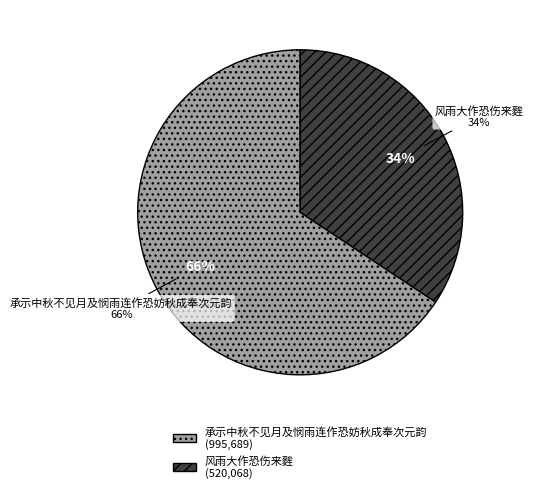

Is it true that 承示中秋不见月及悯雨连作恐妨秋成奉次元韵 is 77% of the pie?

False